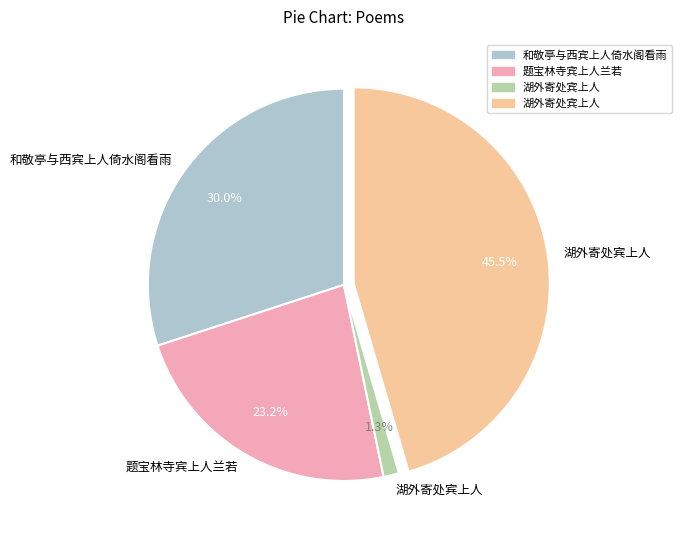

To the nearest percent, what is the difference between the largest and smallest slice percentages?

44%